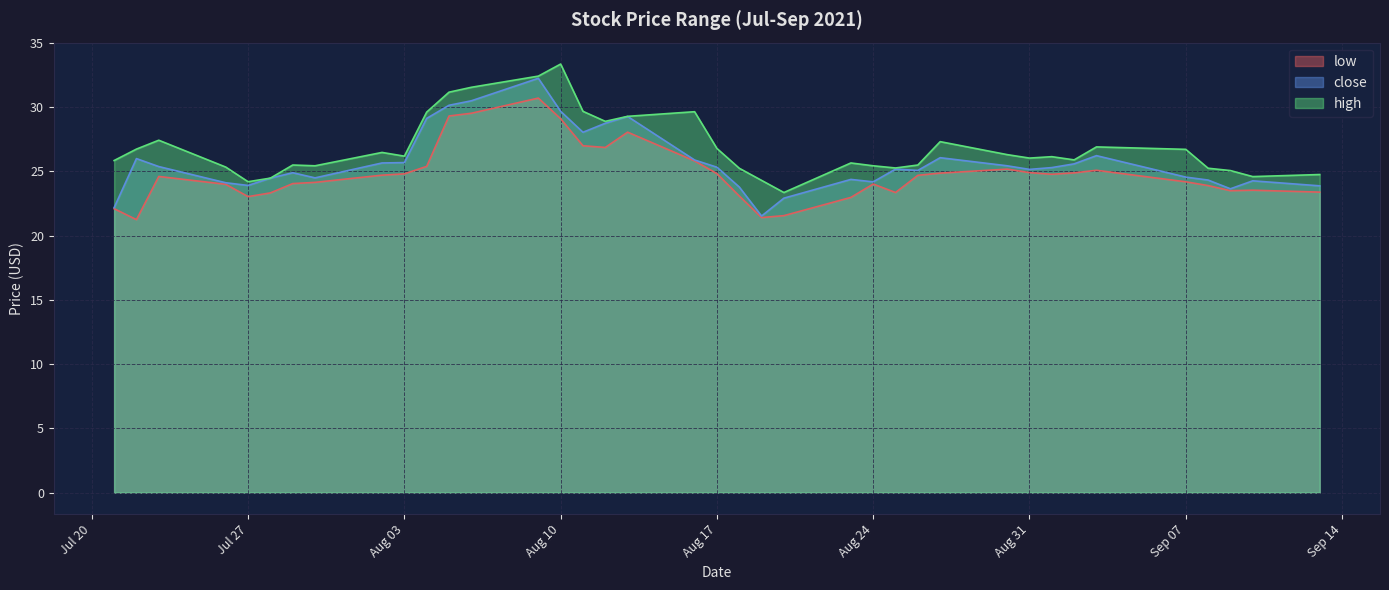

How many lines are shown in the chart?

3